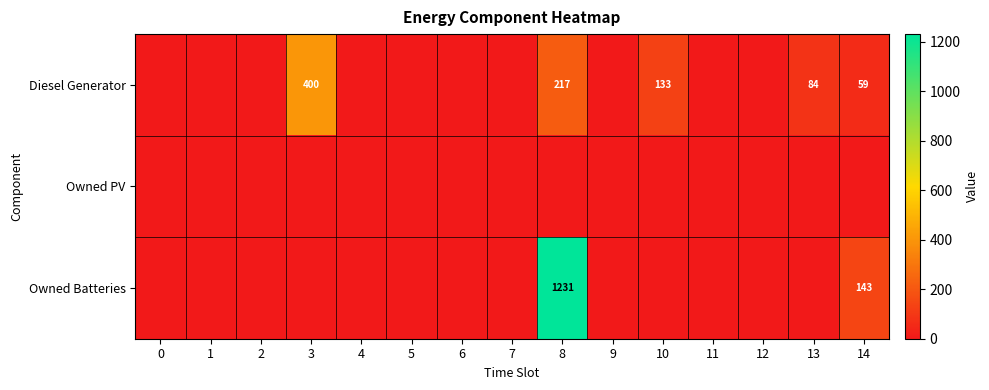

The value of Diesel Generator at 14 is 59. True or false?

True